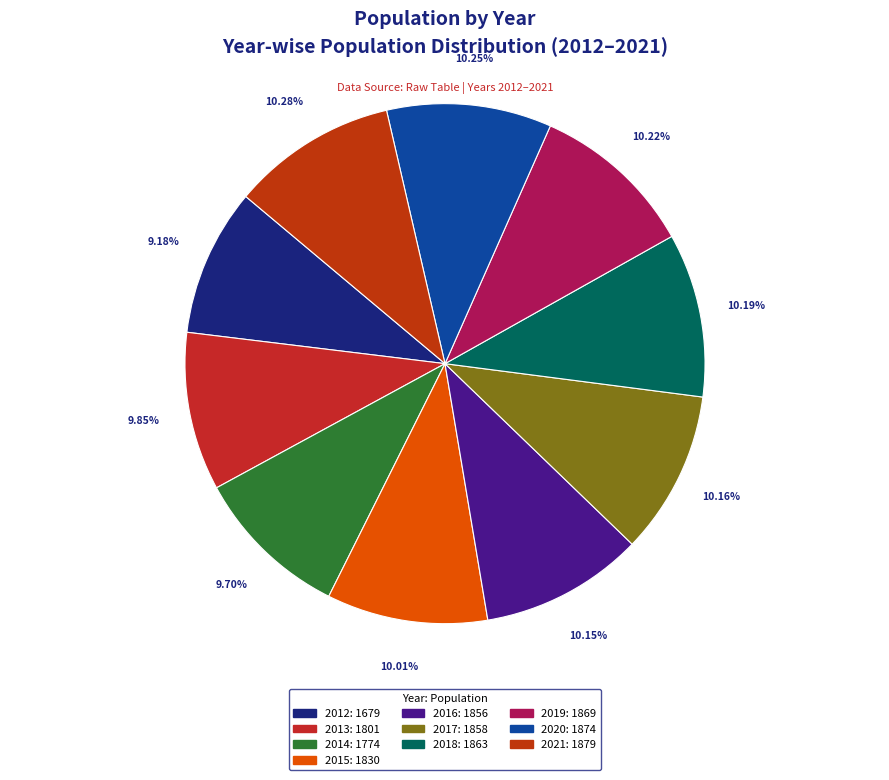

What is the total percentage of 2015 and 2017?

20.2%